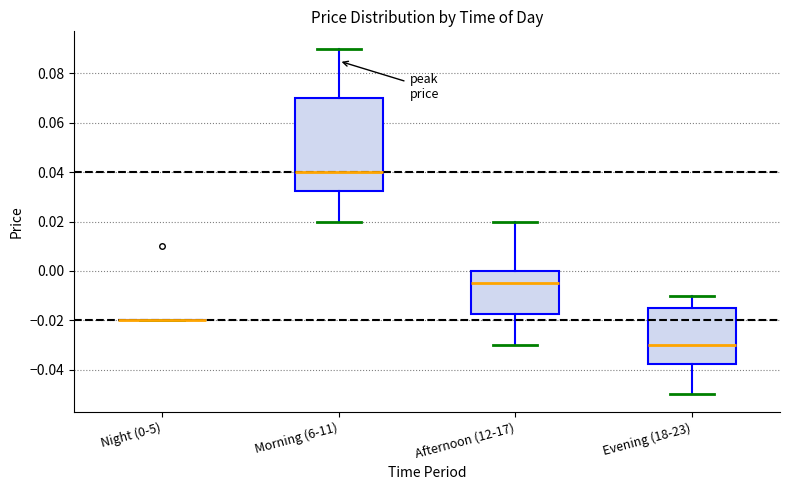

Which box is the tallest, from its lower edge to its upper edge?

Morning (6-11)